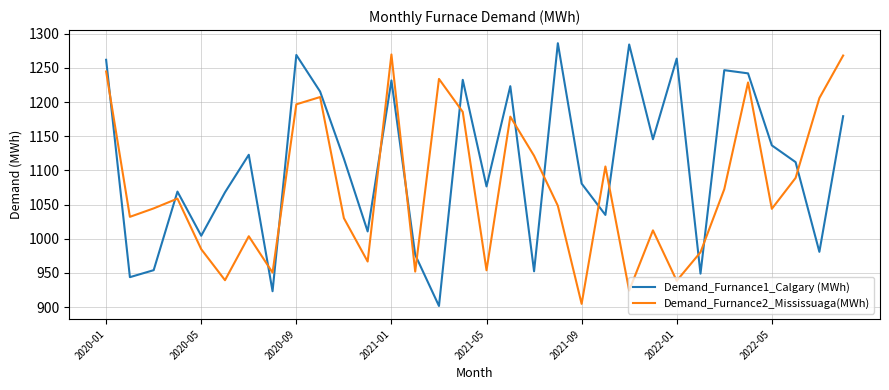

What is the lowest value of the Demand_Furnance1_Calgary (MWh) series?

901.7